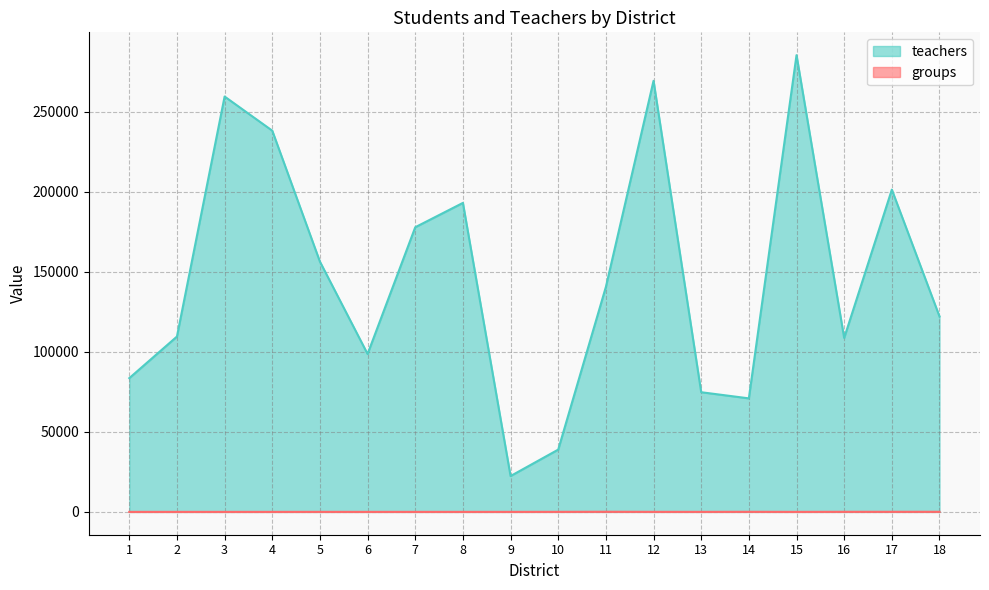

How many data points in groups are less than 15?

9